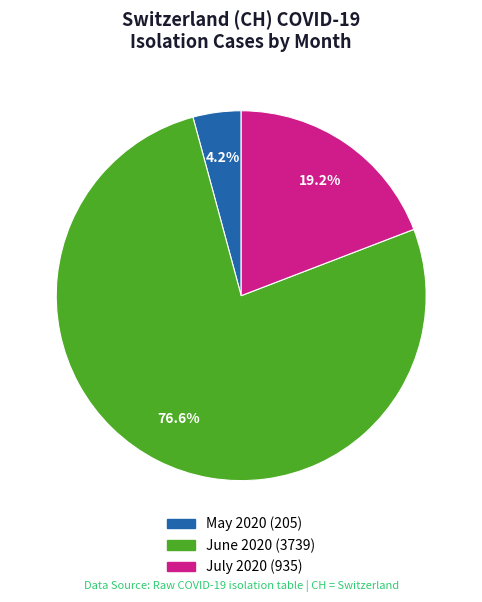

Is there any slice that represents more than half of the pie?

Yes